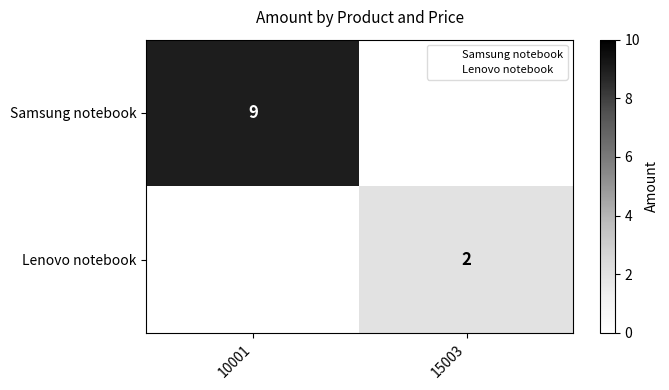

Rank the series by their average value, from lowest to highest.

Lenovo notebook, Samsung notebook